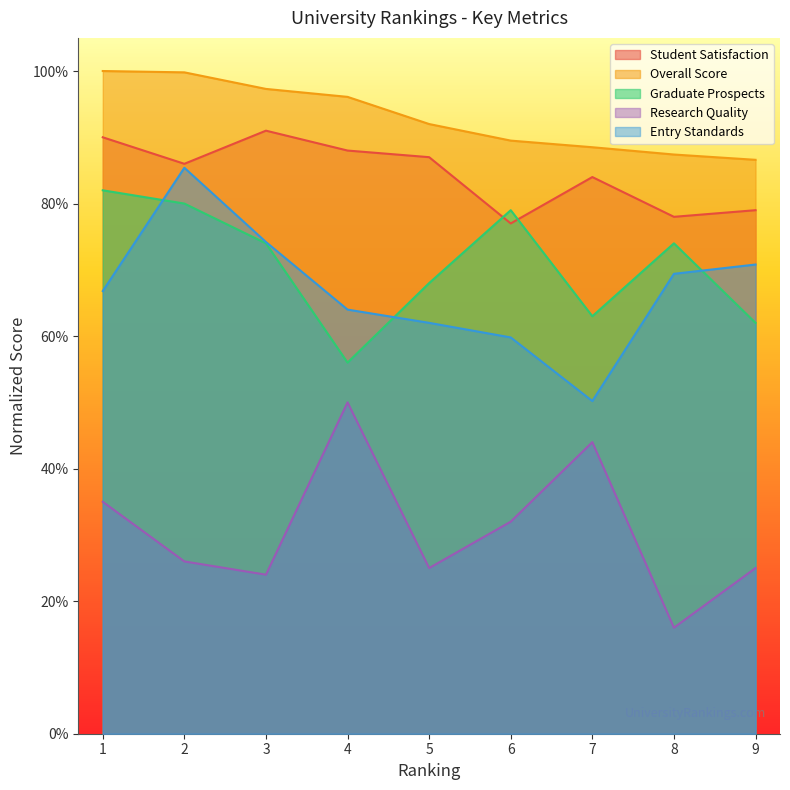

What is the value of the Graduate Prospects point at the 3rd from the left?

74.0